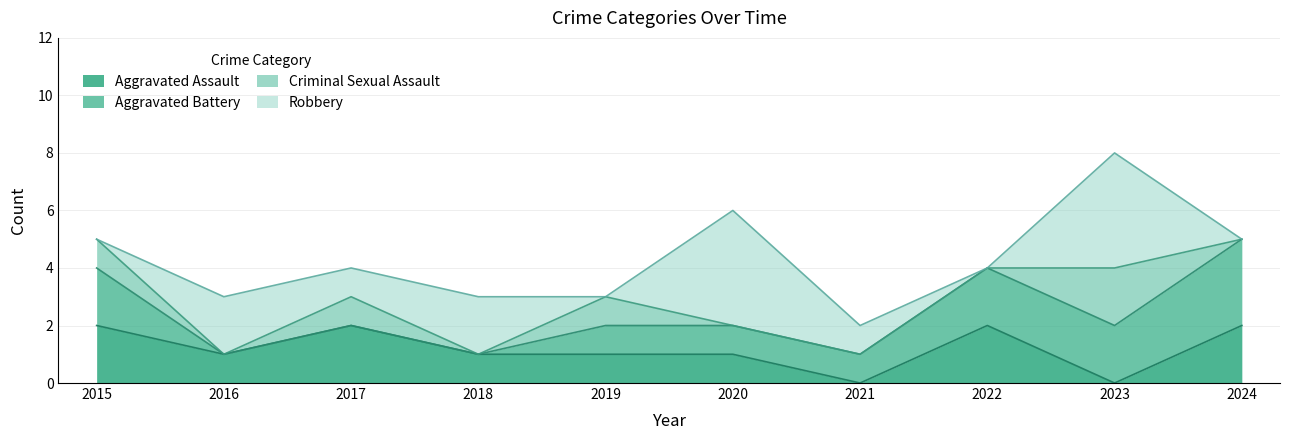

True or false: Aggravated Assault and Aggravated Battery intersect in this chart.

False